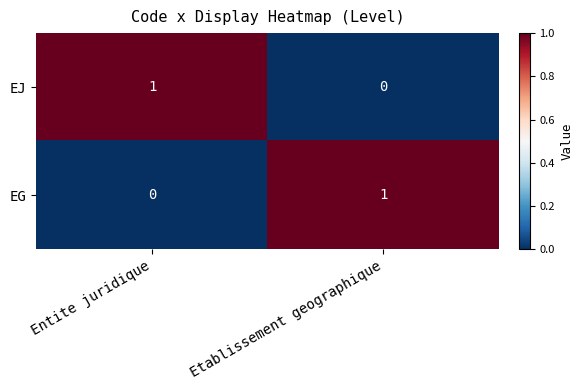

List the labels in order of EG value, largest first.

Etablissement geographique, Entite juridique